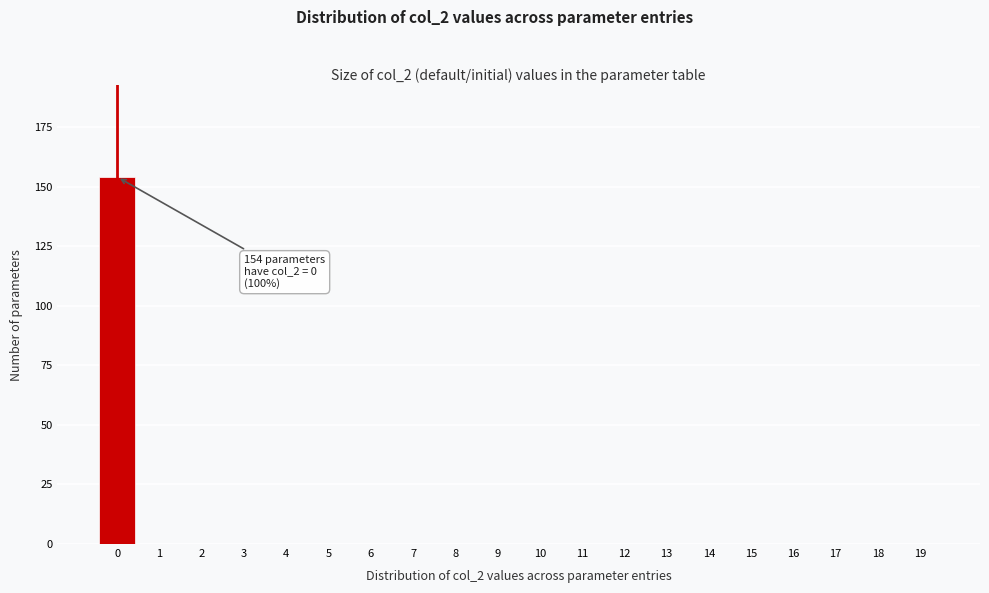

Reading right to left, transcribe all the data shown in this chart.

19=0	18=0	17=0	16=0	15=0	14=0	13=0	12=0	11=0	10=0	9=0	8=0	7=0	6=0	5=0	4=0	3=0	2=0	1=0	0=154